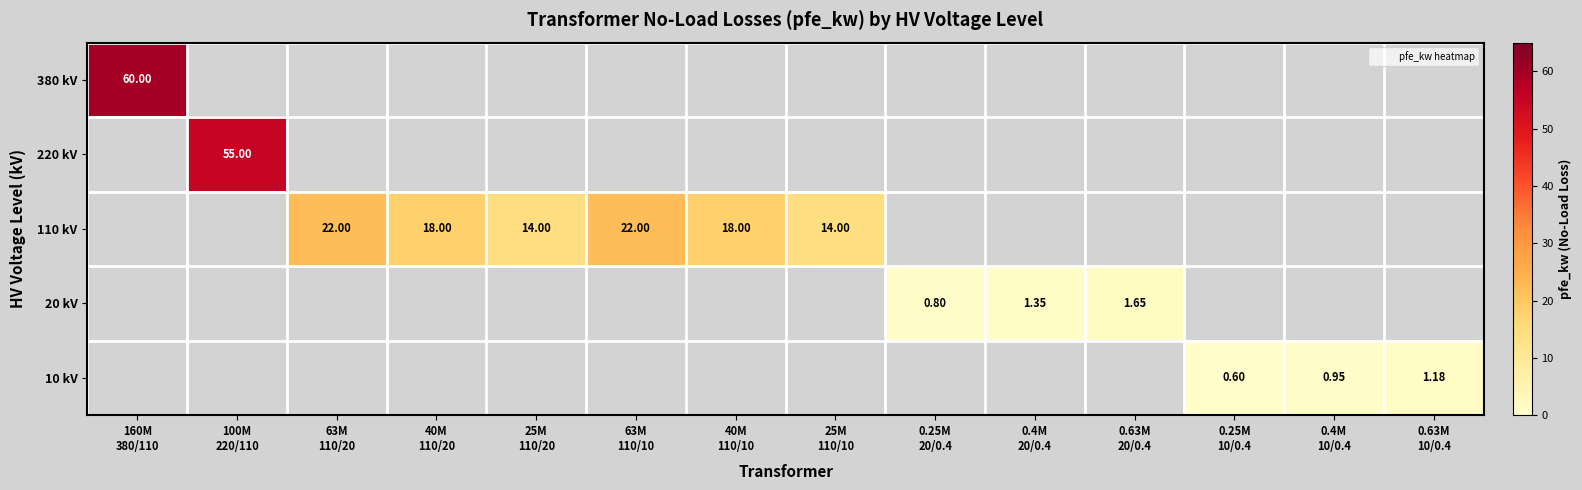

Which has a higher value, 0.63M
20/0.4 or 100M
220/110?

100M
220/110